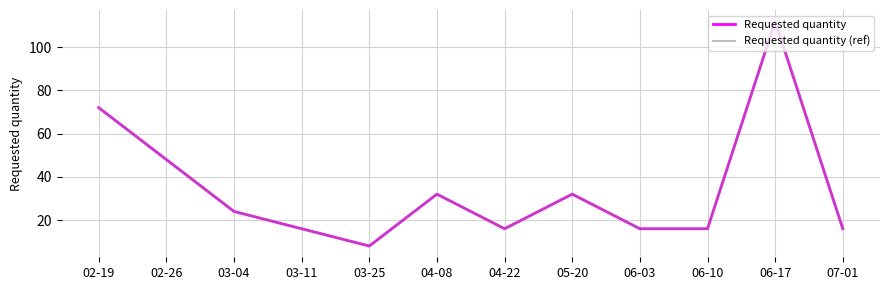

True or false: Requested quantity (ref) and Requested quantity cross at least once.

False